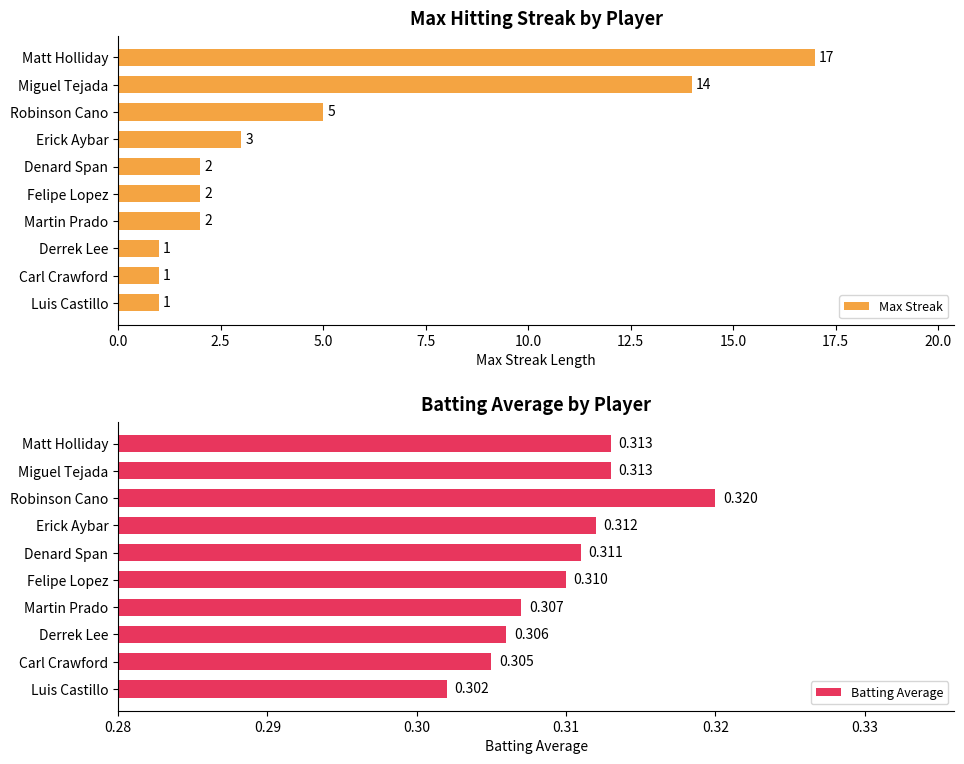

At which label does Max Streak reach its peak?

Matt Holliday